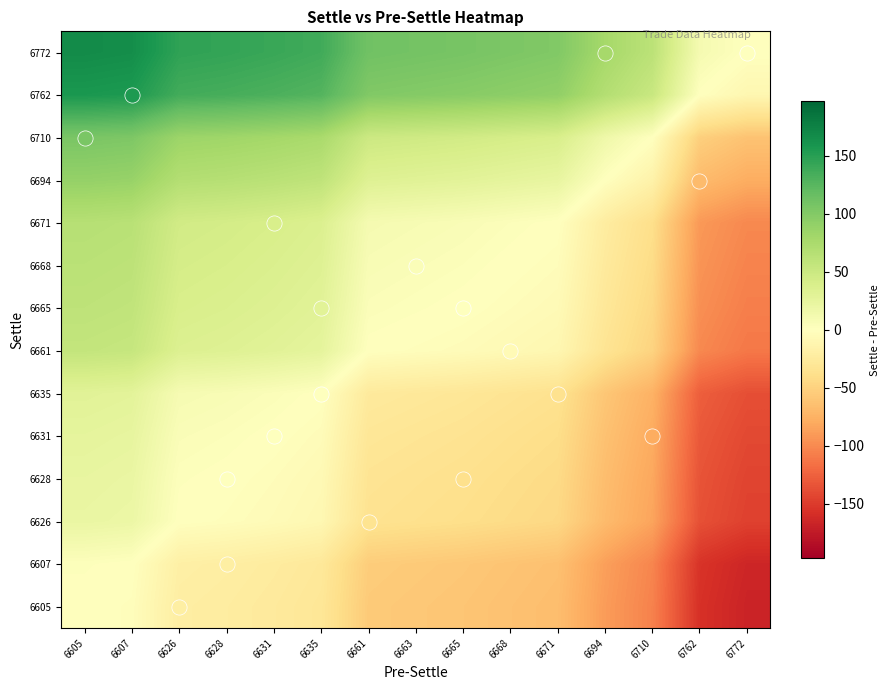

How many distinct data groups are displayed?

14